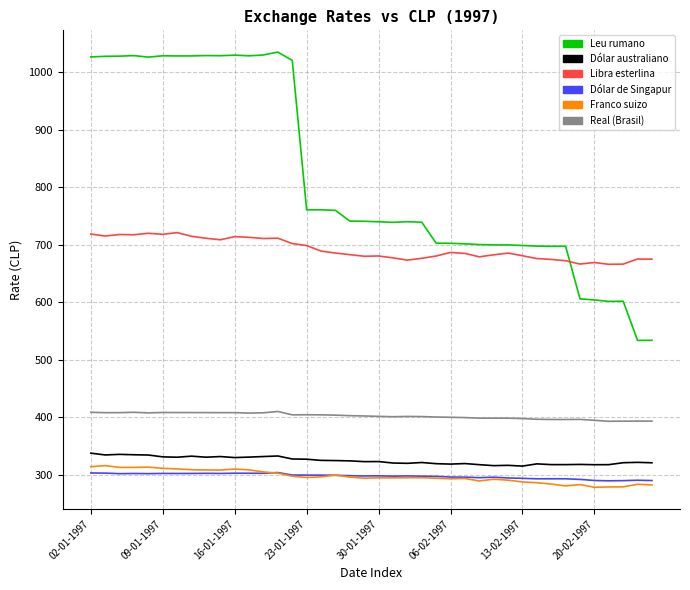

How many values in the Dólar de Singapur series exceed 298?

24